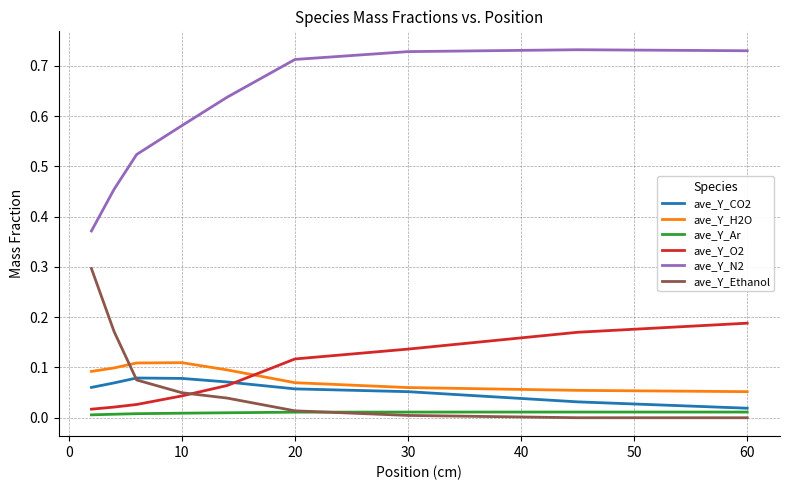

True or false: ave_Y_Ar and ave_Y_H2O intersect in this chart.

False